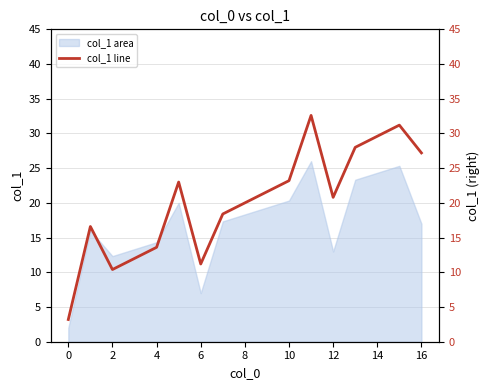

How many points are lower than both their immediate neighbors (excluding endpoints)?

3